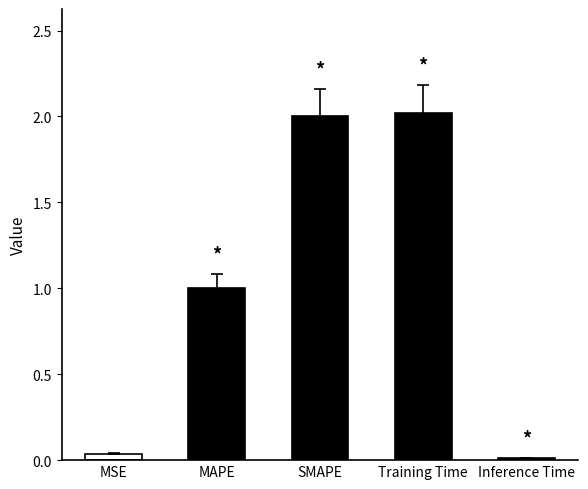

Approximately how many times larger is the value at Training Time compared to MAPE?

2.0